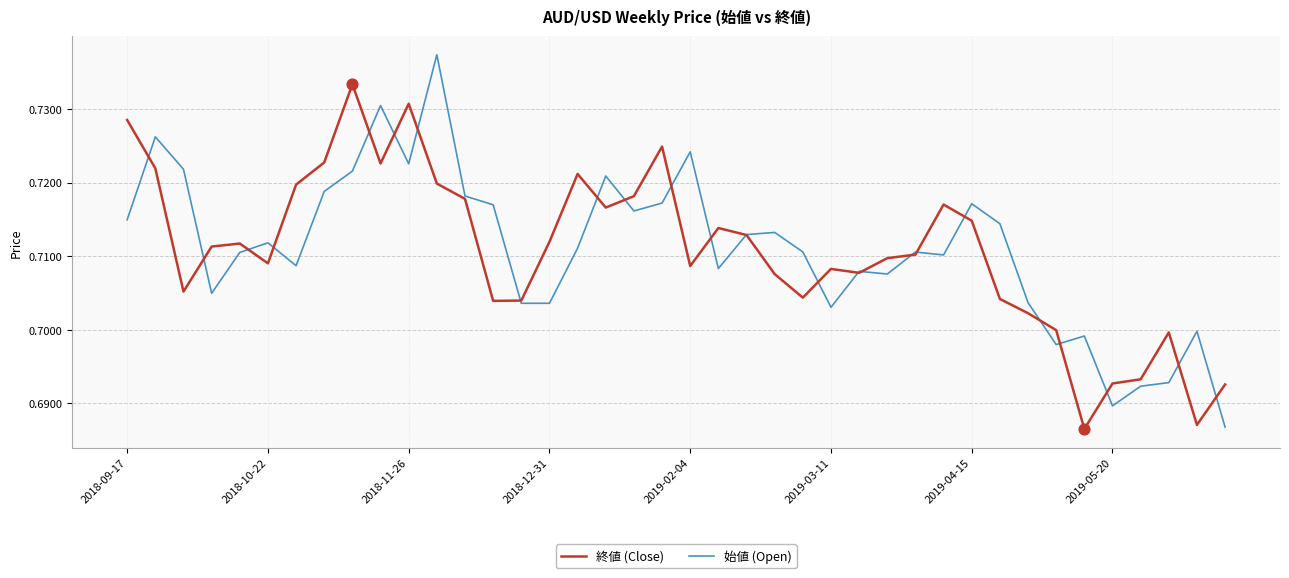

What are all the series names shown in the legend?

終値 (Close), 始値 (Open)